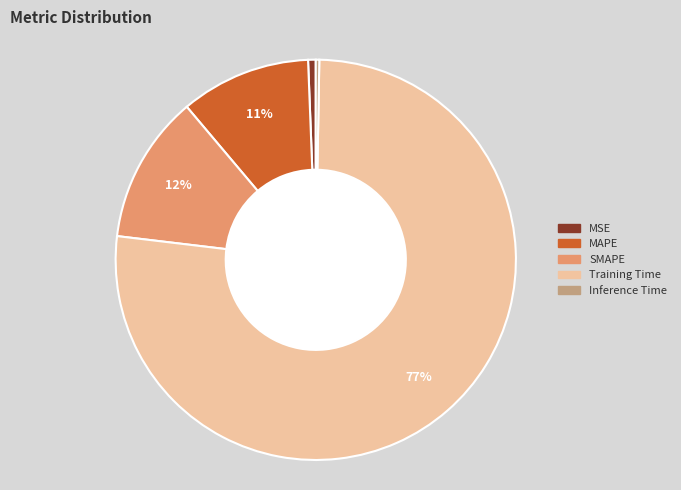

To the nearest percent, what is the average slice percentage?

20%